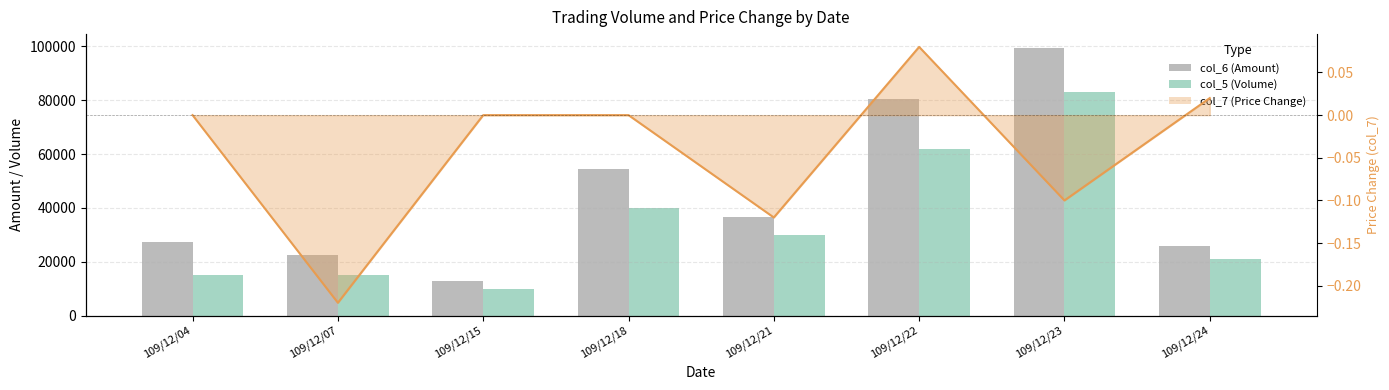

Which series changed the most between 109/12/07 and 109/12/15?

col_6